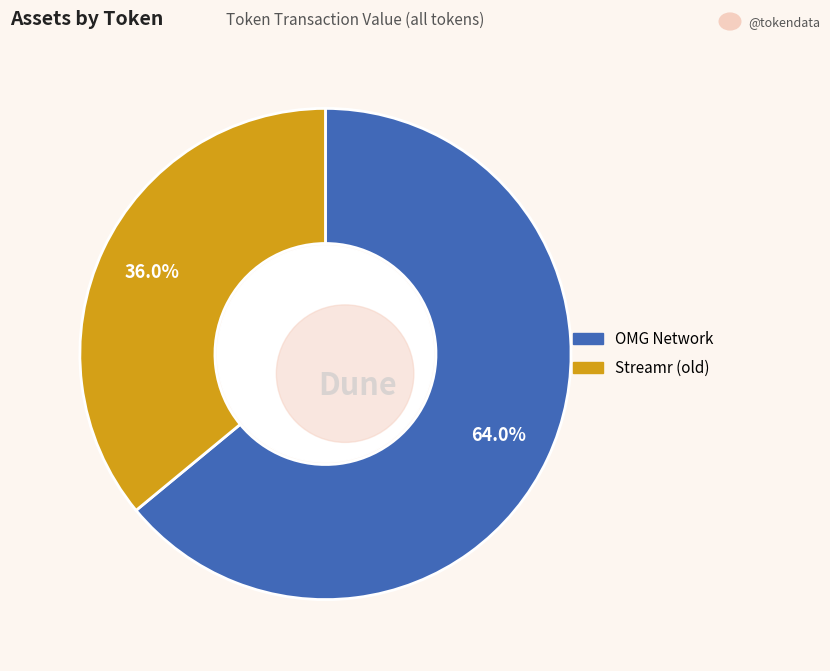

What percentage is NOT represented by OMG Network?

36.0%